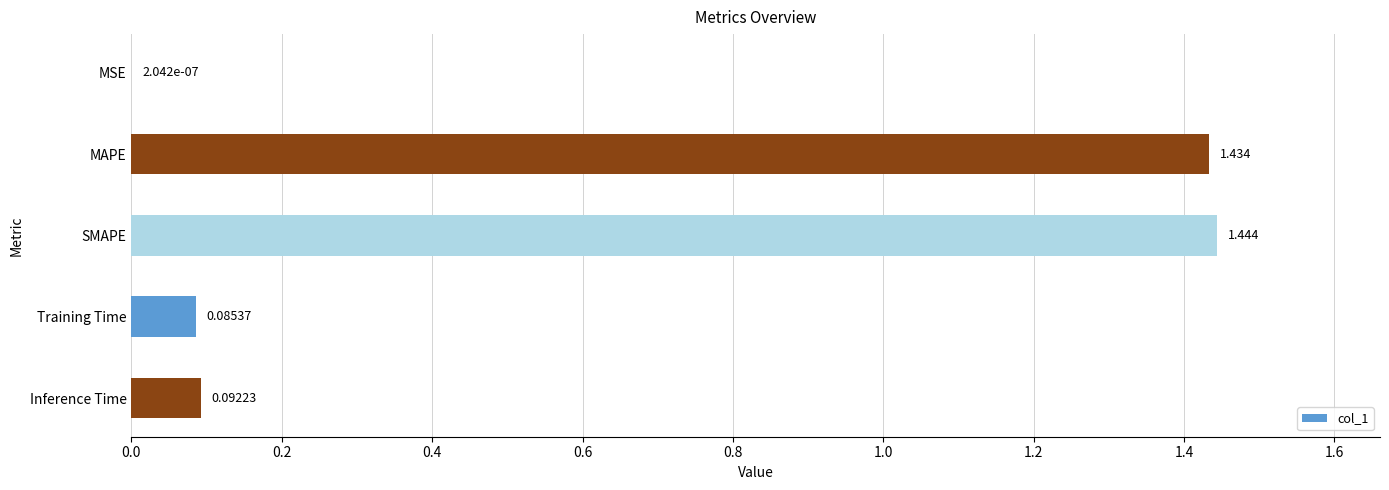

At which label is the value closest to 0?

MSE